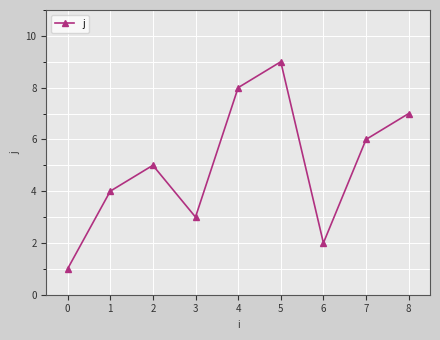

List the labels in order of value, largest first.

5, 4, 8, 7, 2, 1, 3, 6, 0